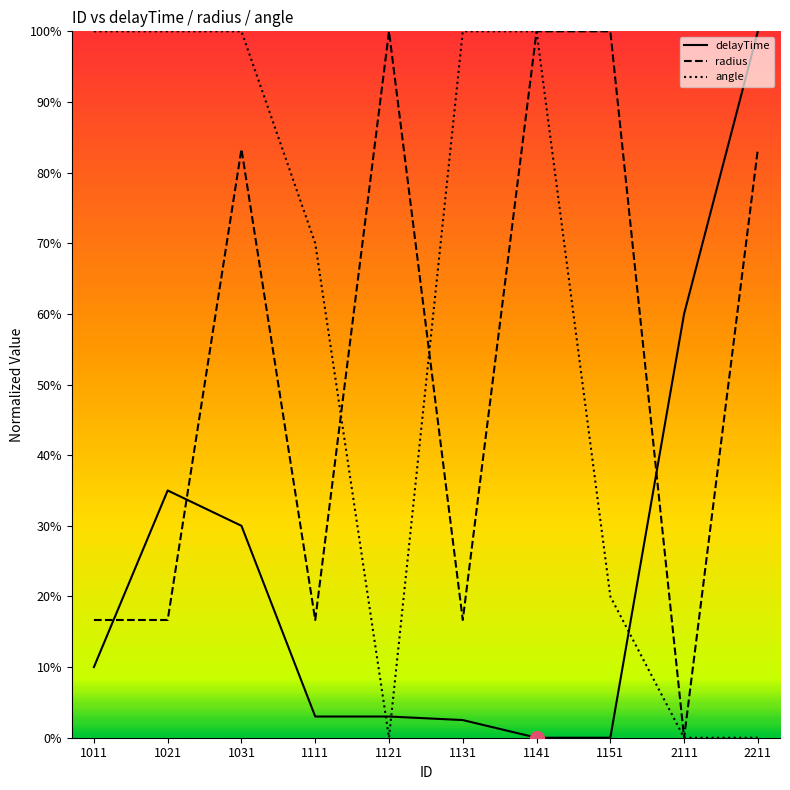

True or false: radius and delayTime intersect in this chart.

True